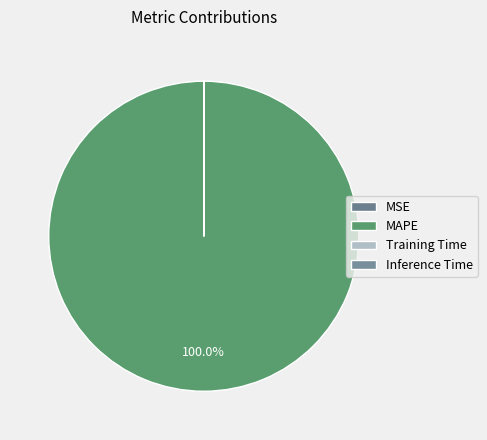

The Inference Time slice represents 1% of the pie. True or false?

False